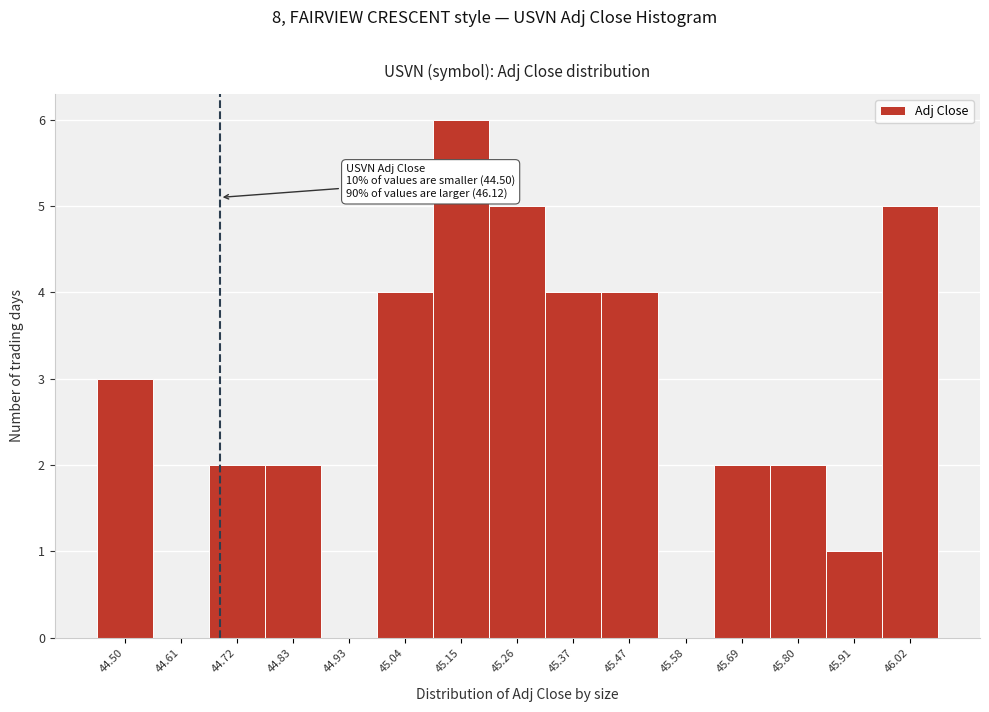

Reading right to left, what are all the values shown in this chart?

46.02=5	45.91=1	45.80=2	45.69=2	45.58=0	45.47=4	45.37=4	45.26=5	45.15=6	45.04=4	44.93=0	44.83=2	44.72=2	44.61=0	44.50=3